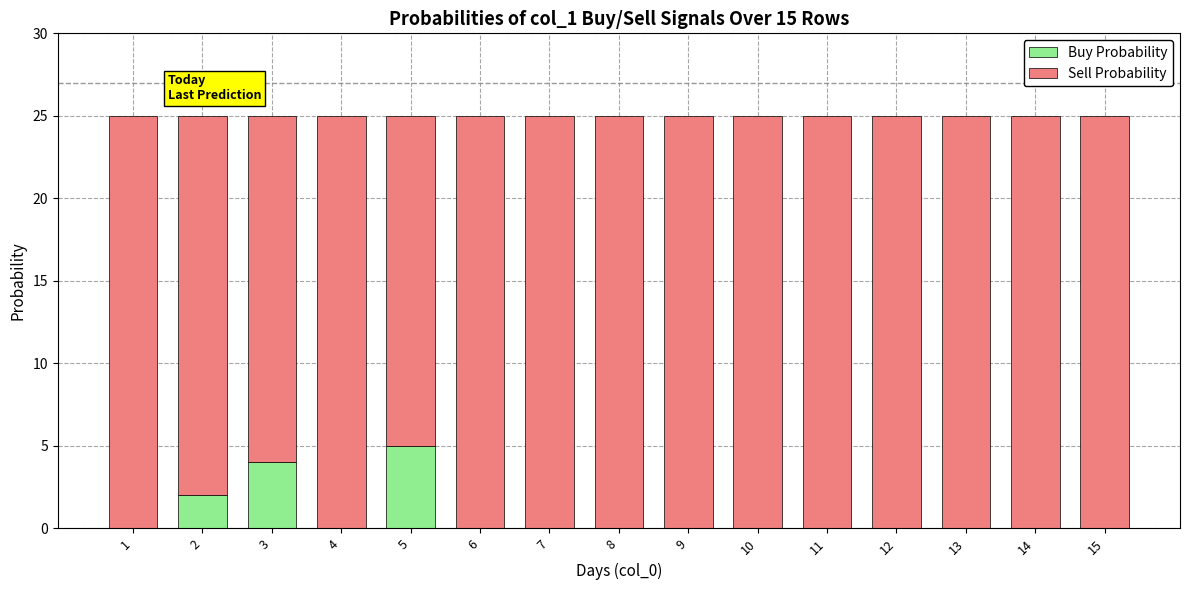

Is it true that Buy Probability equals -3 at 12?

False